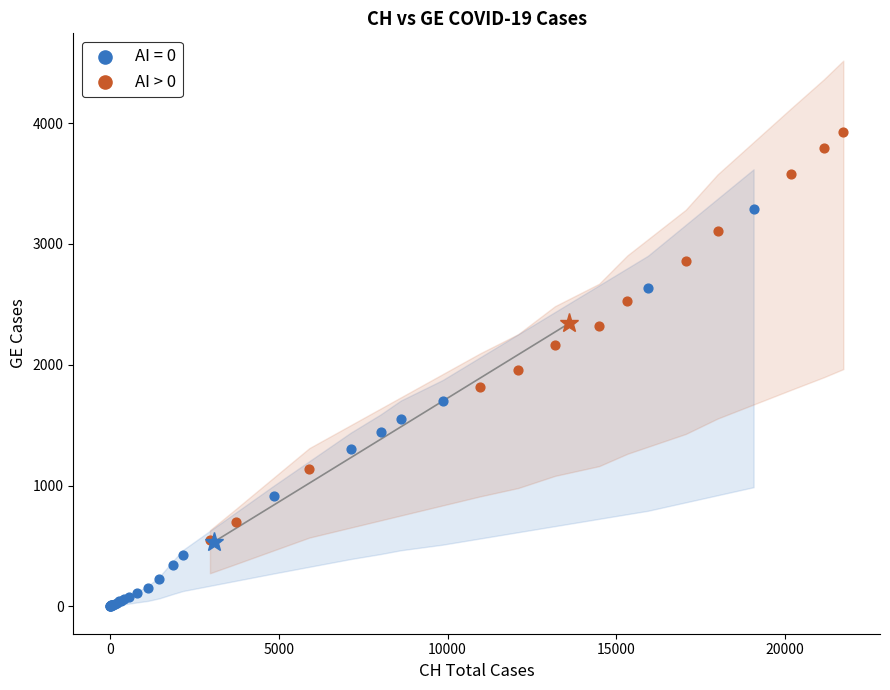

Which series contains the highest Y value?

AI > 0